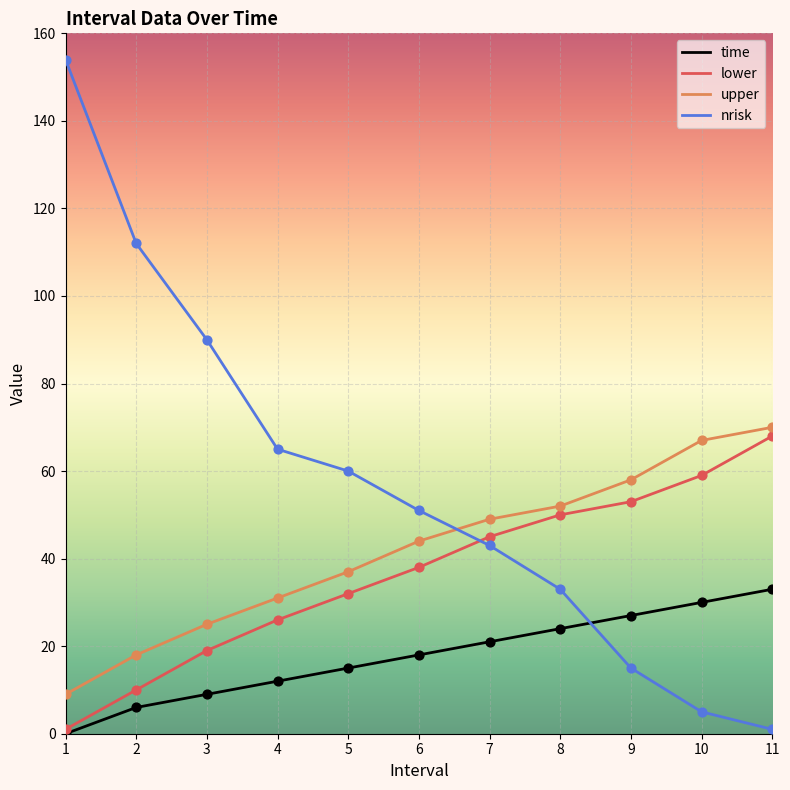

Which series has the widest spread of values?

nrisk